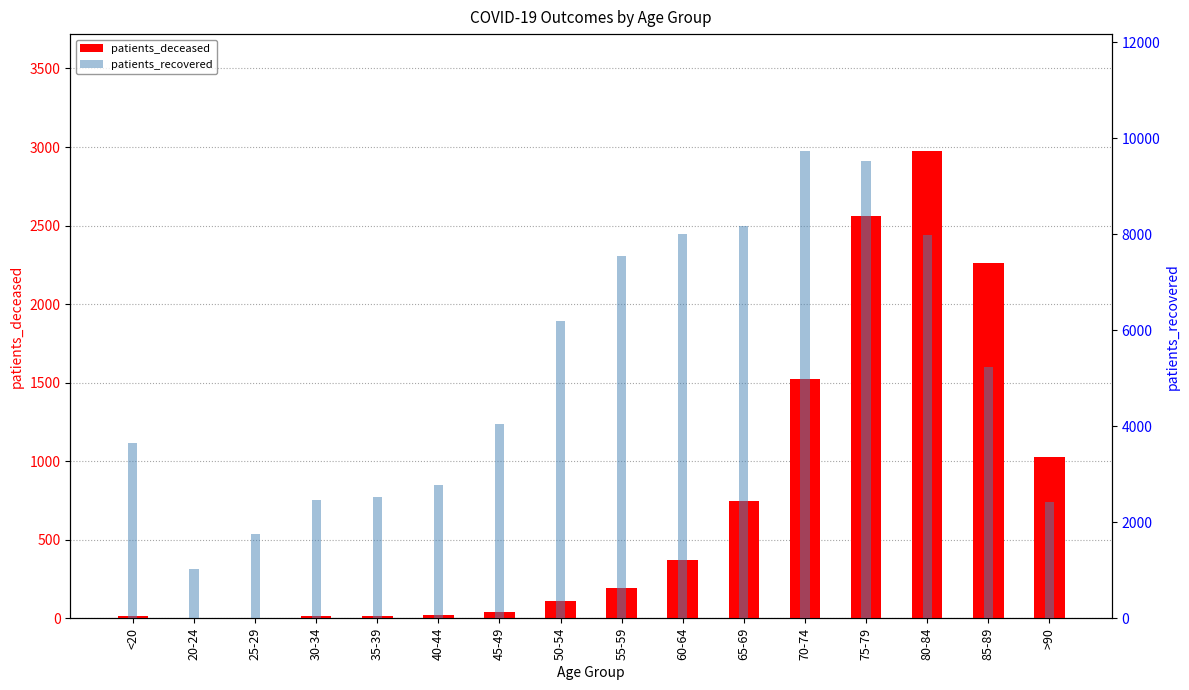

What is the difference between the maximum and minimum values in the patients_recovered series?

8699